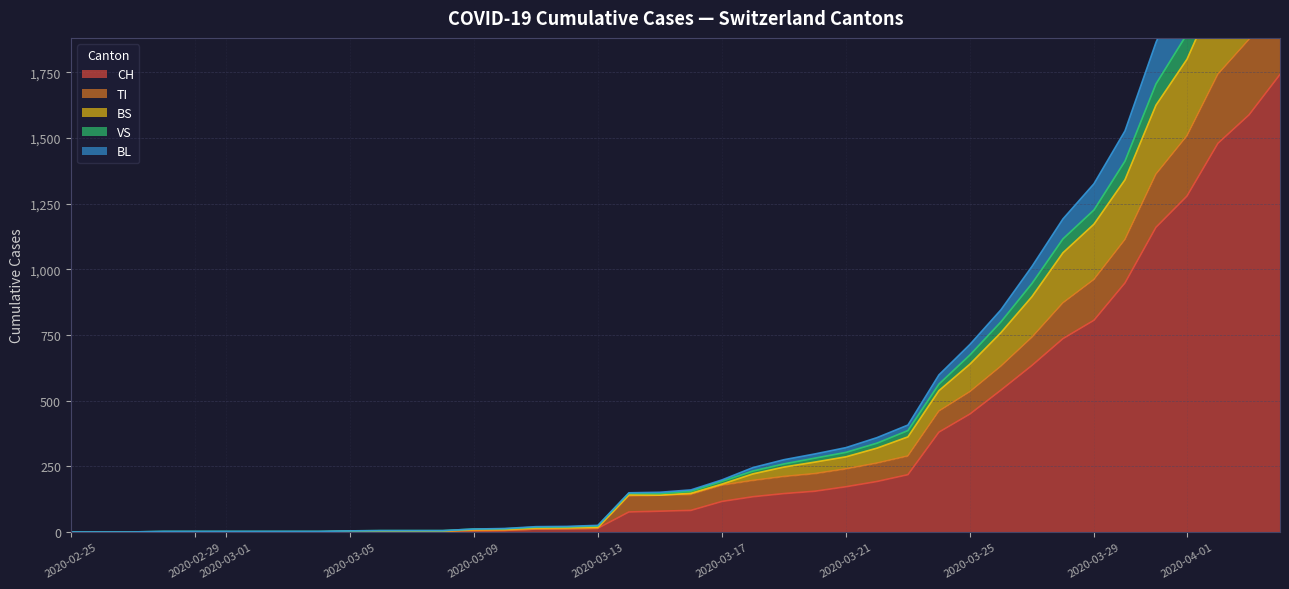

Where does the TI series first go above 143?

2020-03-17